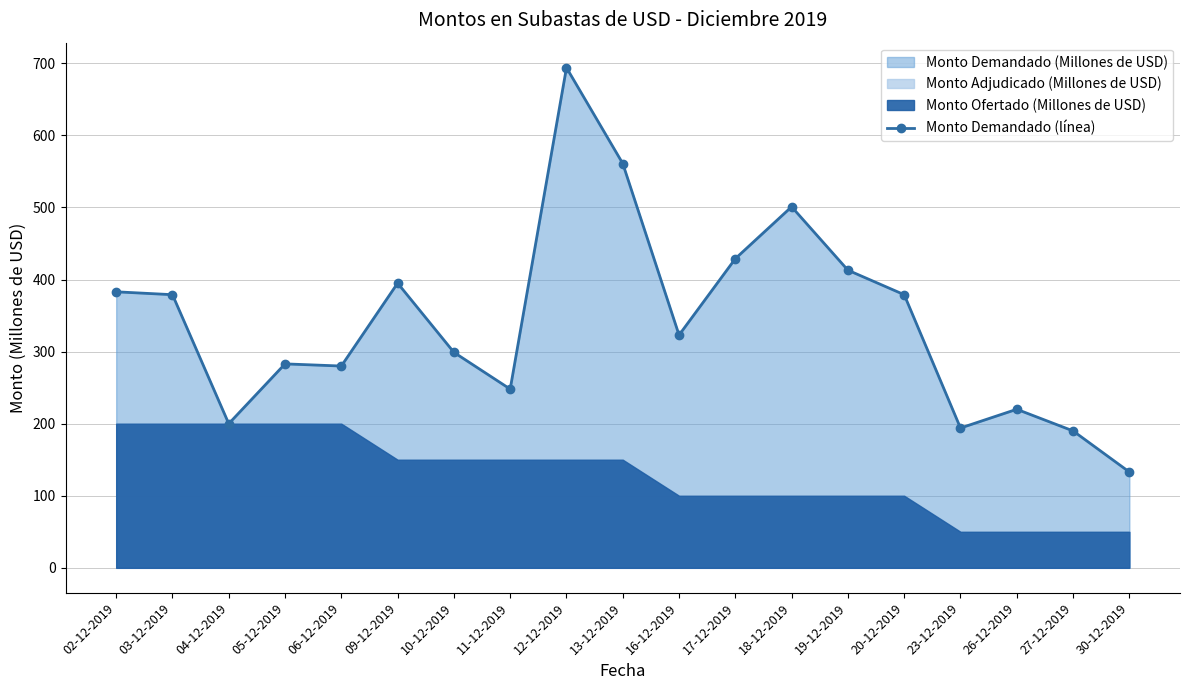

Is it true that the value at 10-12-2019 is 396?

False